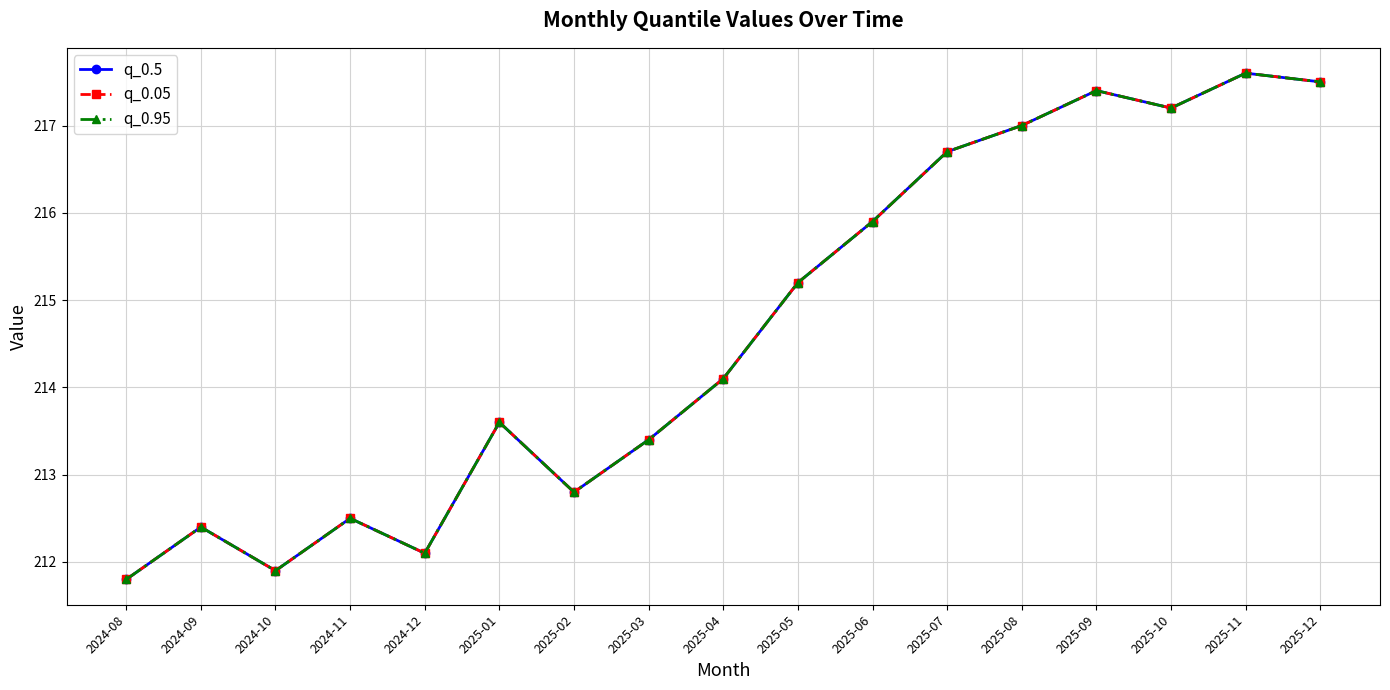

List the series in order of their peak value, lowest first.

q_0.5, q_0.05, q_0.95